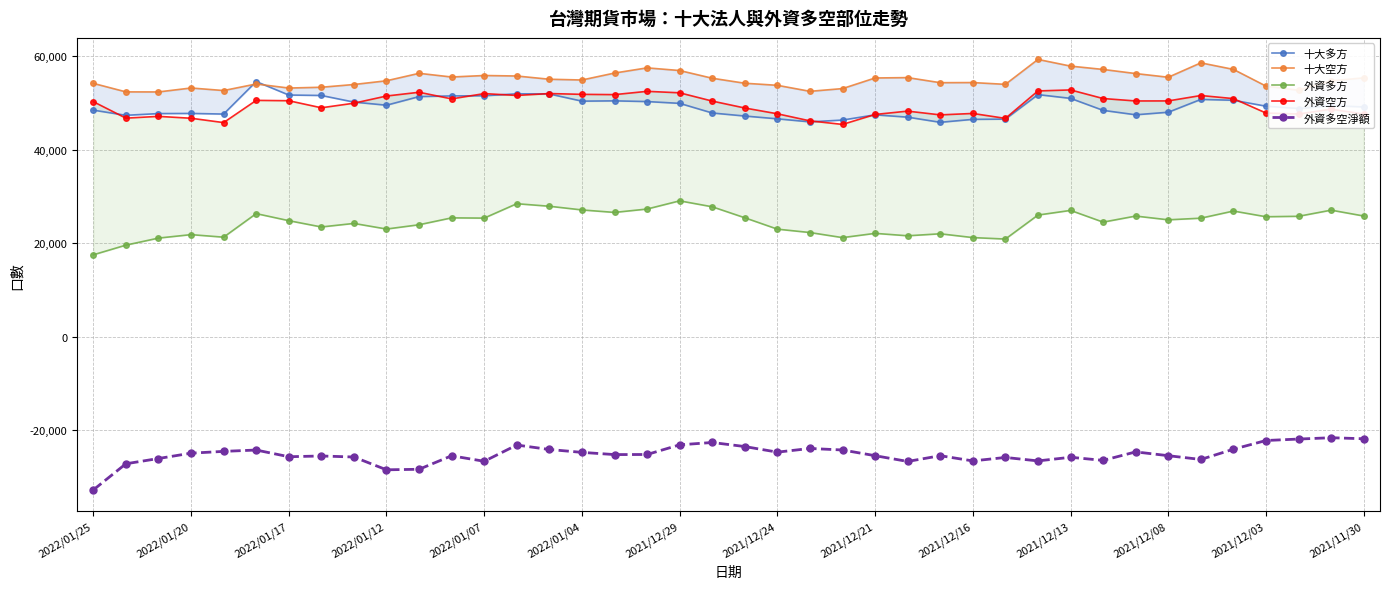

What position from the right is 32?

8